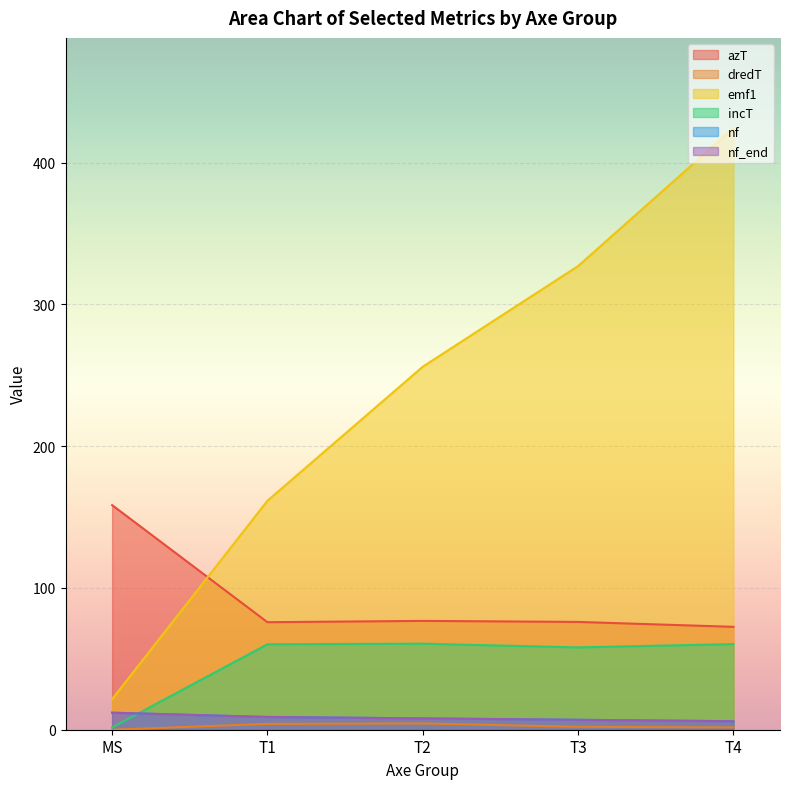

Reading right to left, what are all the values shown in this chart?

azT: 72.6	76.1	76.8	75.8	158.4
dredT: 1.6	2.1	4.4	4.1	0.0
emf1: 424.4	327.1	256.1	161.5	21.5
incT: 60.4	58.1	60.7	60.3	1.6
nf: 6.0	7.0	8.0	9.0	12.0
nf_end: 6.0	7.0	8.0	9.0	12.0